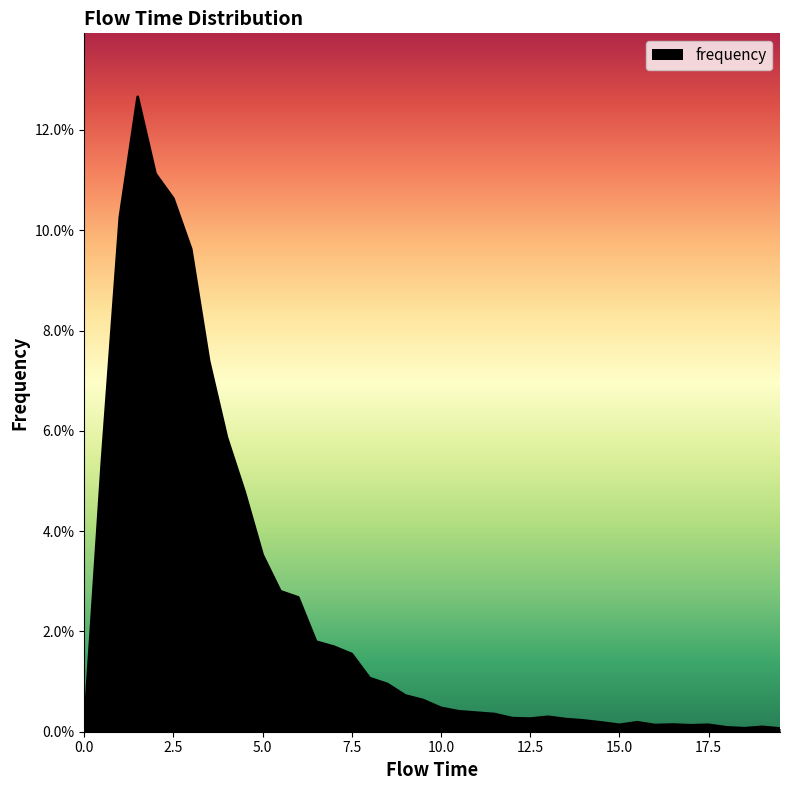

Does the chart have visible grid lines?

No